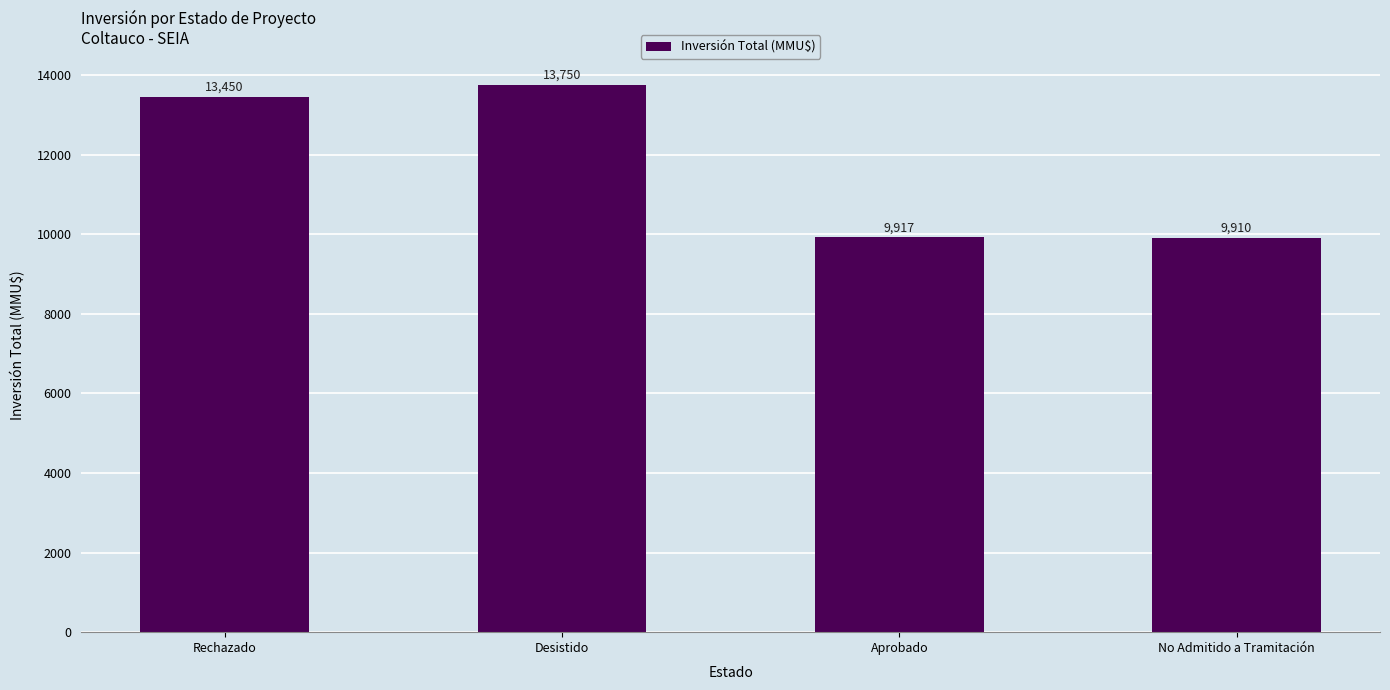

How many bars are there in total?

4